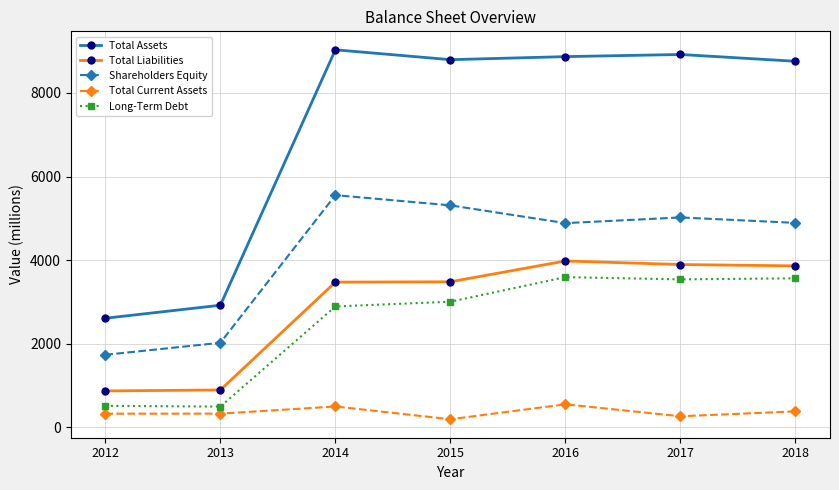

What is the difference between the Shareholders Equity values at 2018 and 2013?

2867